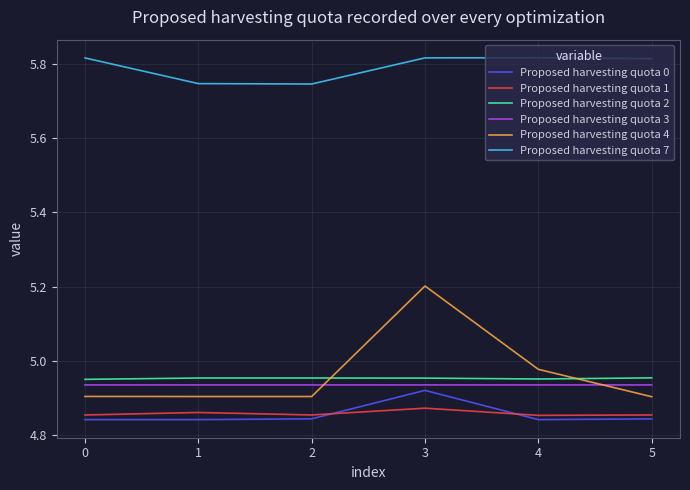

The value of Proposed harvesting quota 4 at 1 is 6.8. True or false?

False